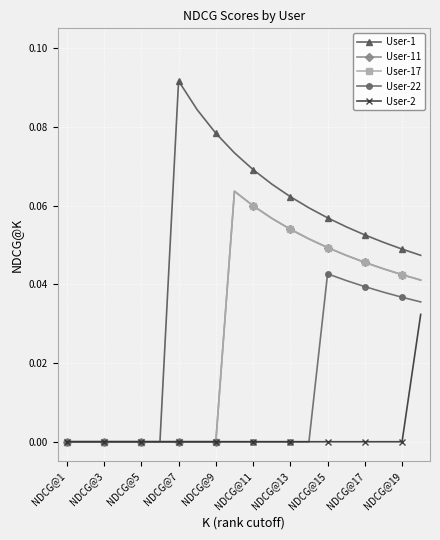

Does the chart have visible grid lines?

Yes